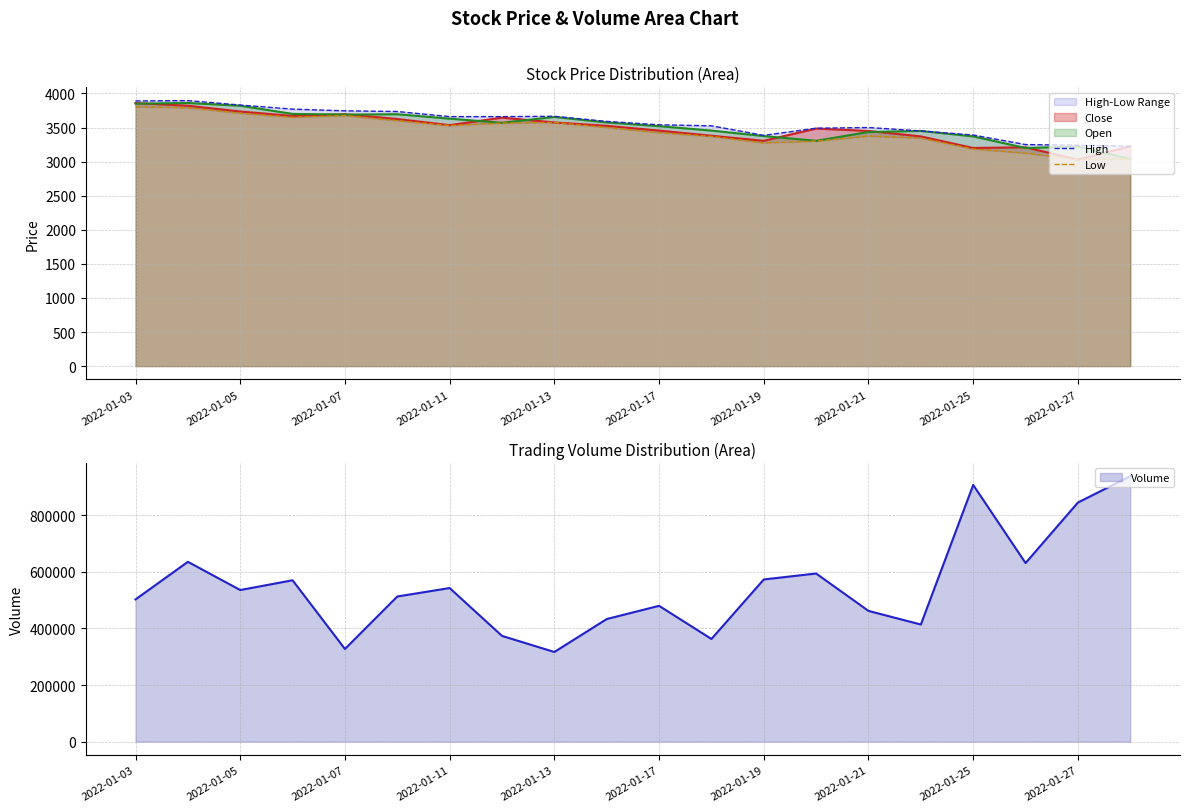

How many interior local valleys does the Low series have?

4